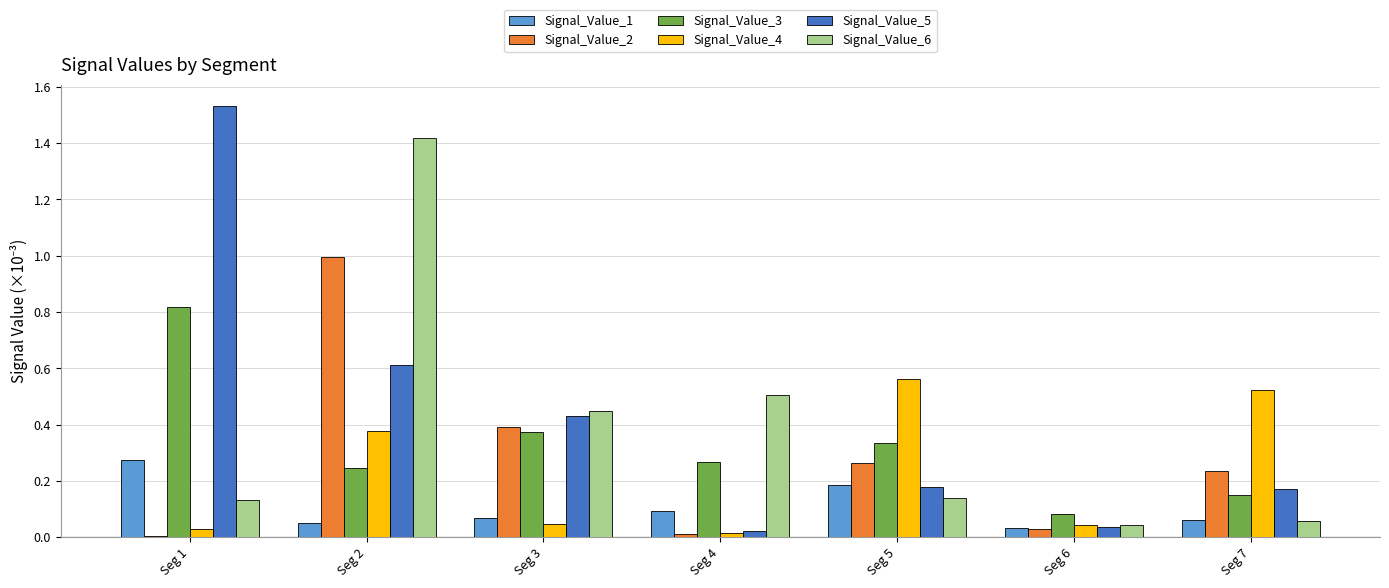

Is it true that Signal_Value_5 equals 0.1 at Seg 6?

False